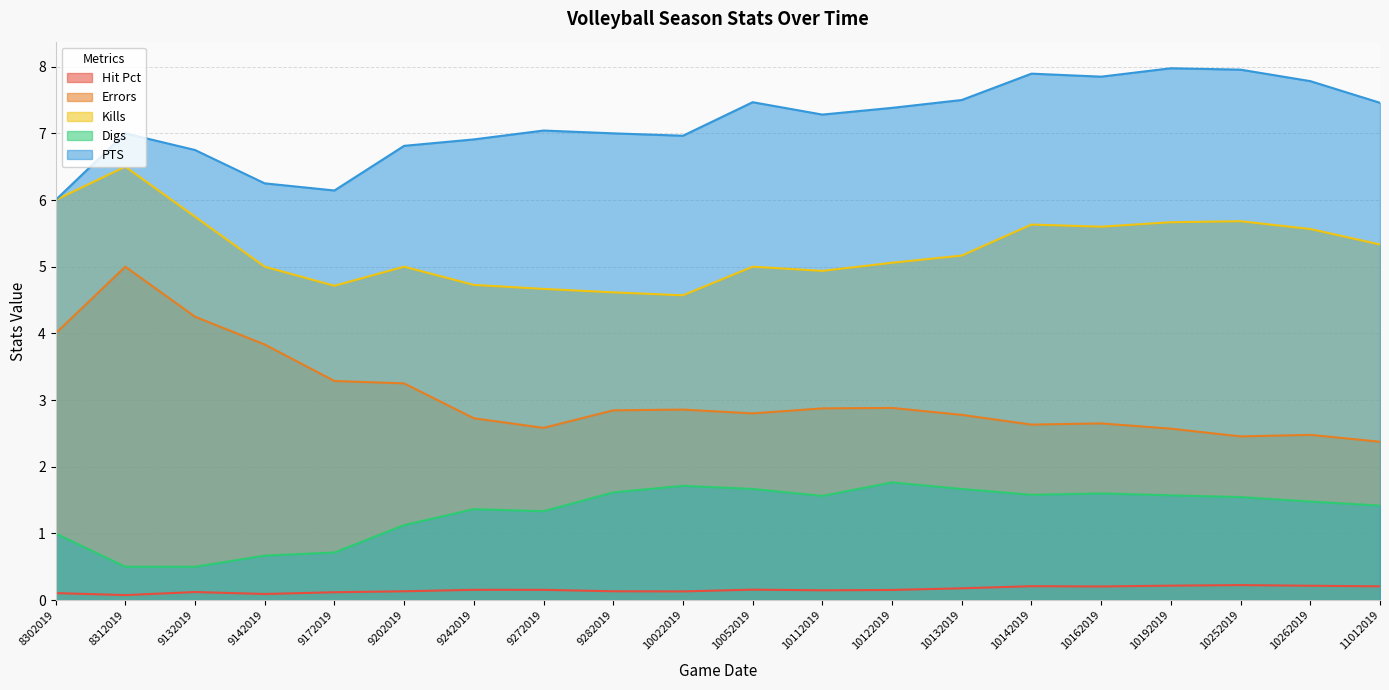

What are all the series names shown in the legend?

Hit Pct, Errors, Kills, Digs, PTS